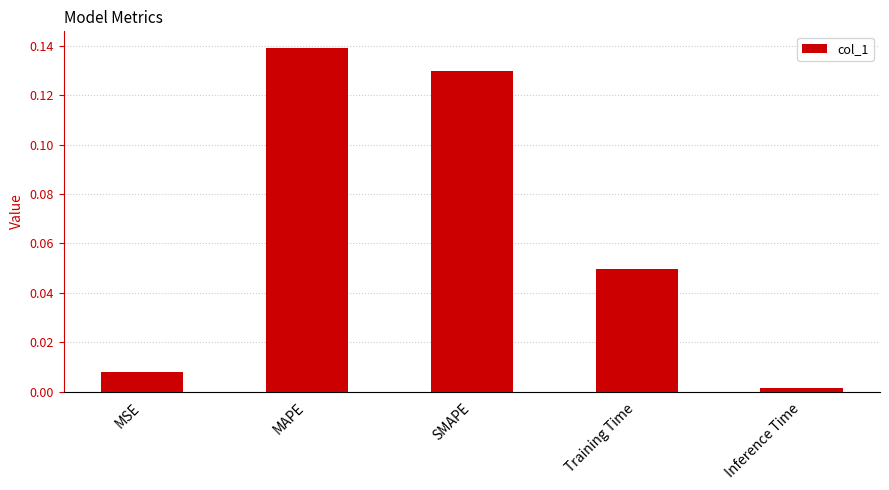

Where is the data nearest to the value 0?

Inference Time